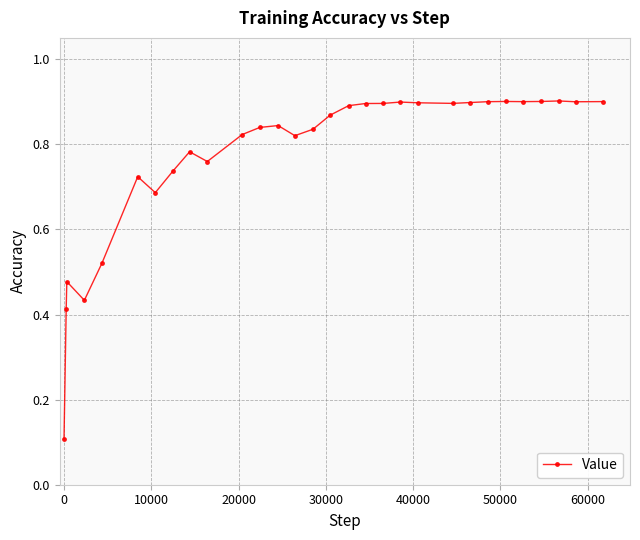

True or false: the data has more than 2 interior local peaks.

True